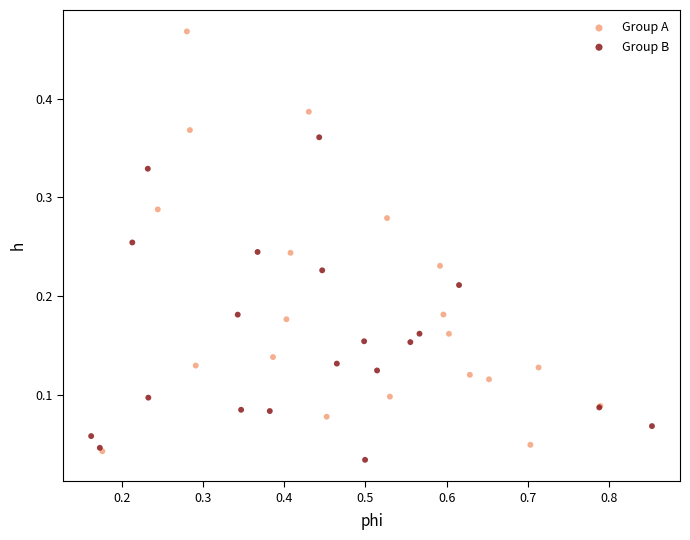

Which series reaches the maximum Y coordinate?

Group A